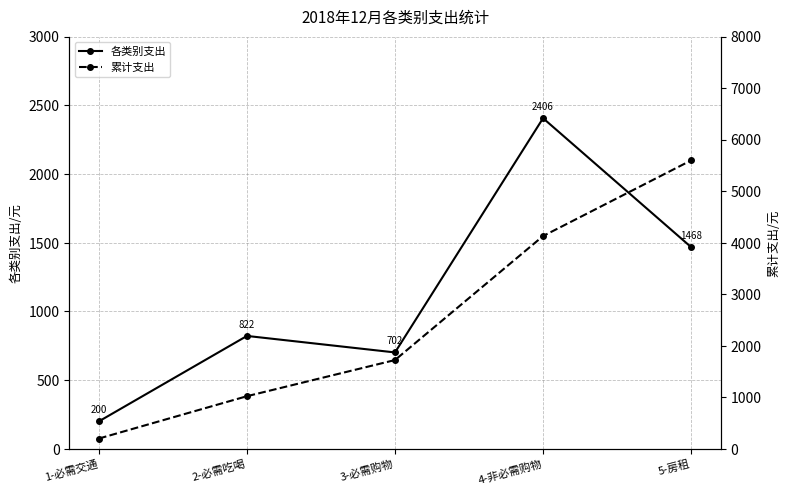

Which series has the largest total across all categories?

累计支出